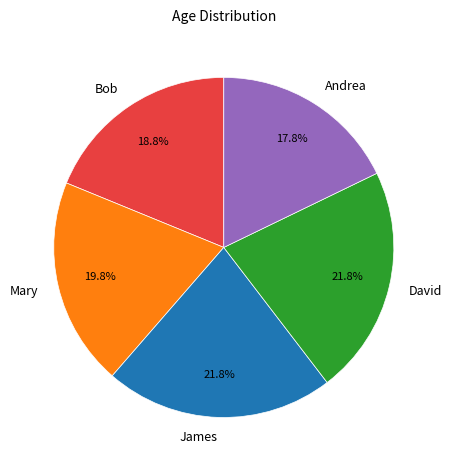

Count the number of slices in the pie.

5